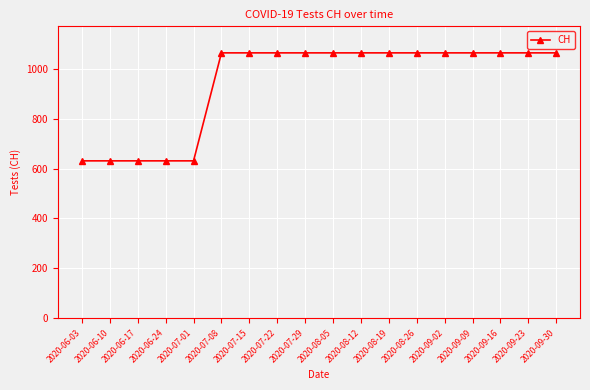

True or false: the data shows 1526 at 2020-08-05.

False